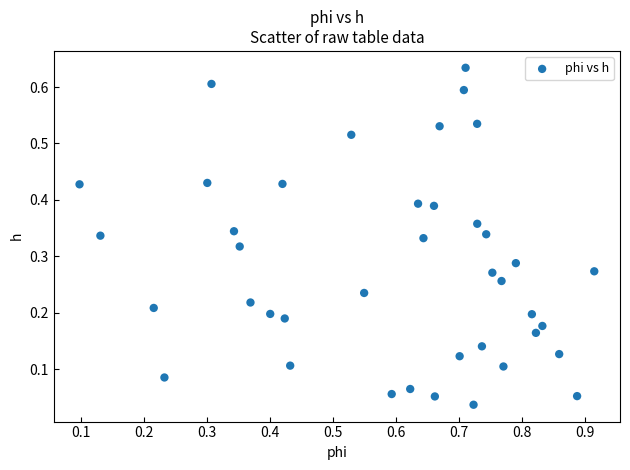

What is the range of X values (max minus min)?

0.8